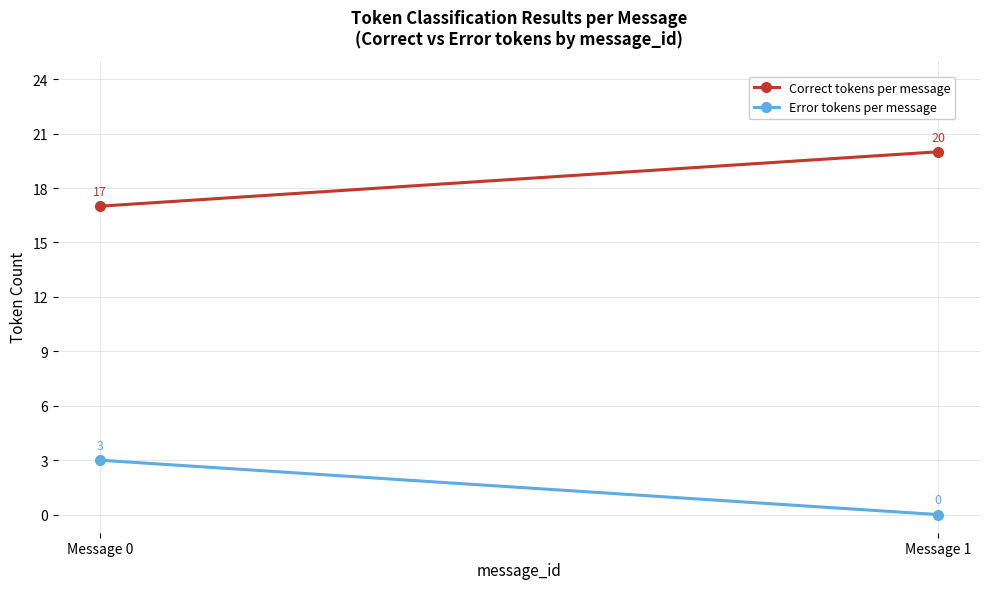

What is the sum of the Error tokens per message values at Message 0 and Message 1?

3